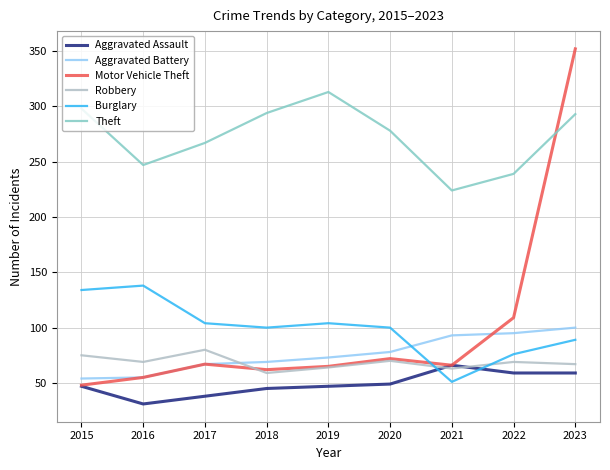

Where is the first local minimum for Robbery?

2016